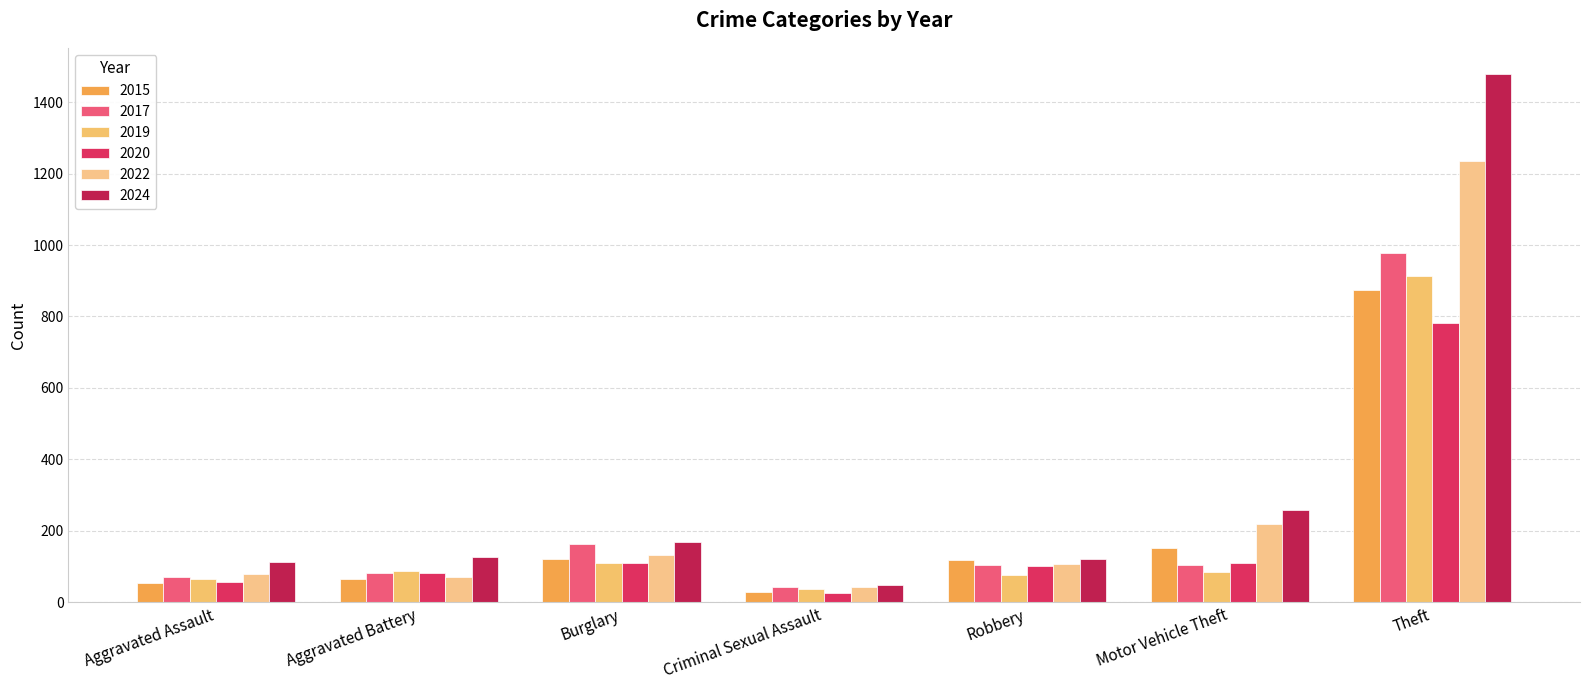

How many series are shown in this chart?

6